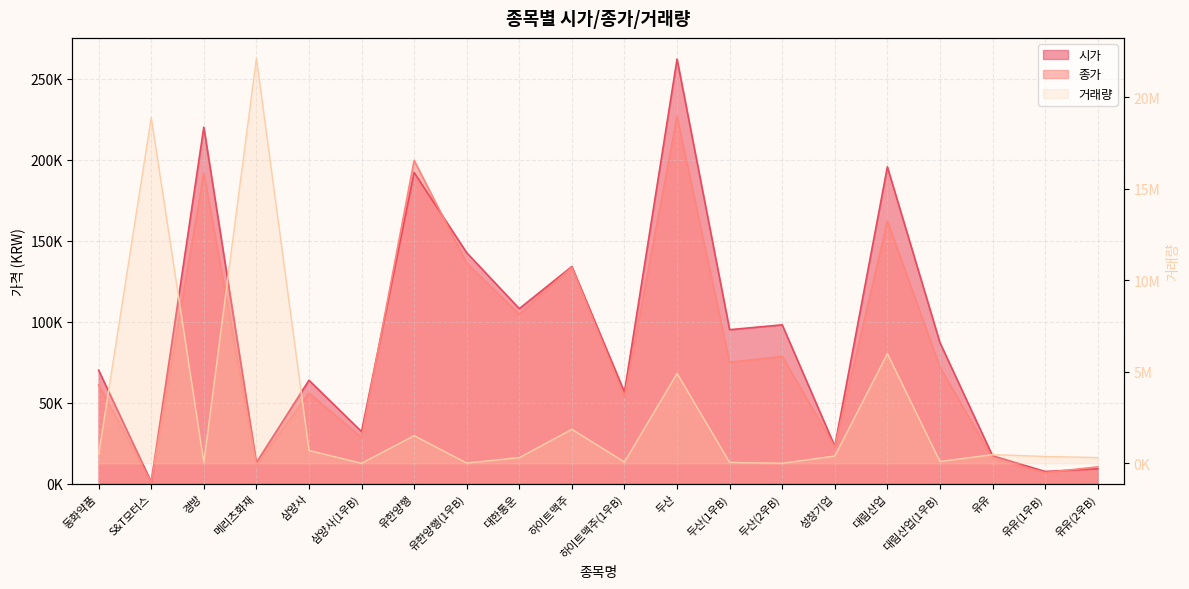

List the labels in order of 거래량 value, smallest first.

두산(2우B), 삼양사(1우B), 유한양행(1우B), 경방, 두산(1우B), 하이트맥주(1우B), 대림산업(1우B), 유유(2우B), 대한통운, 유유(1우B), 성창기업, 유유, 동화약품, 삼양사, 유한양행, 하이트맥주, 두산, 대림산업, S&T모터스, 메리츠화재